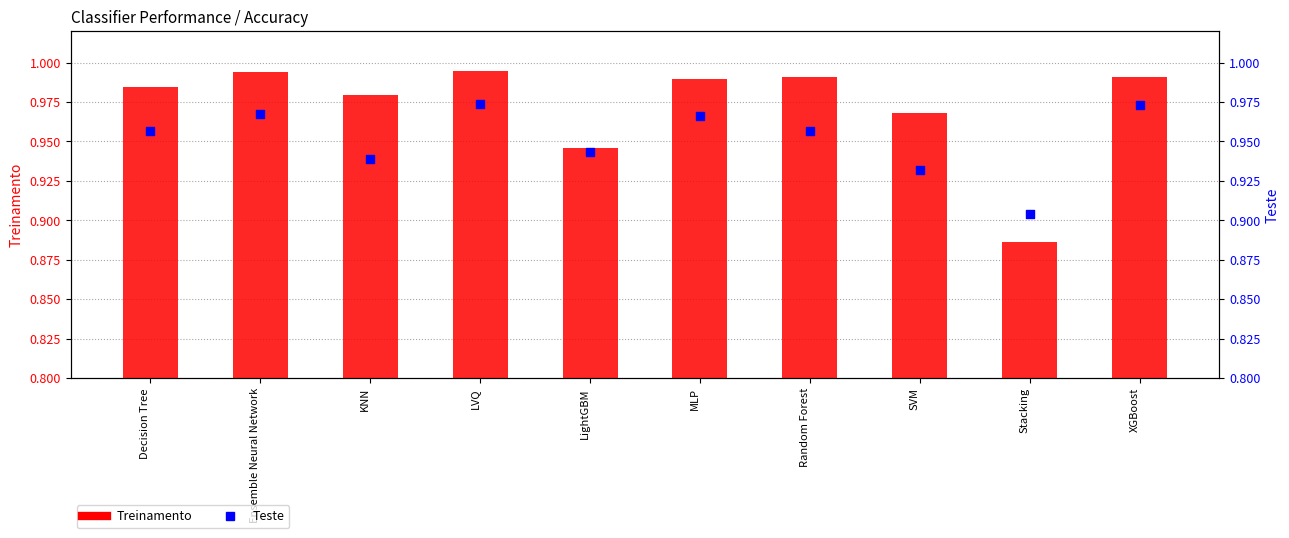

What are all the series names shown in the legend?

Treinamento, Teste